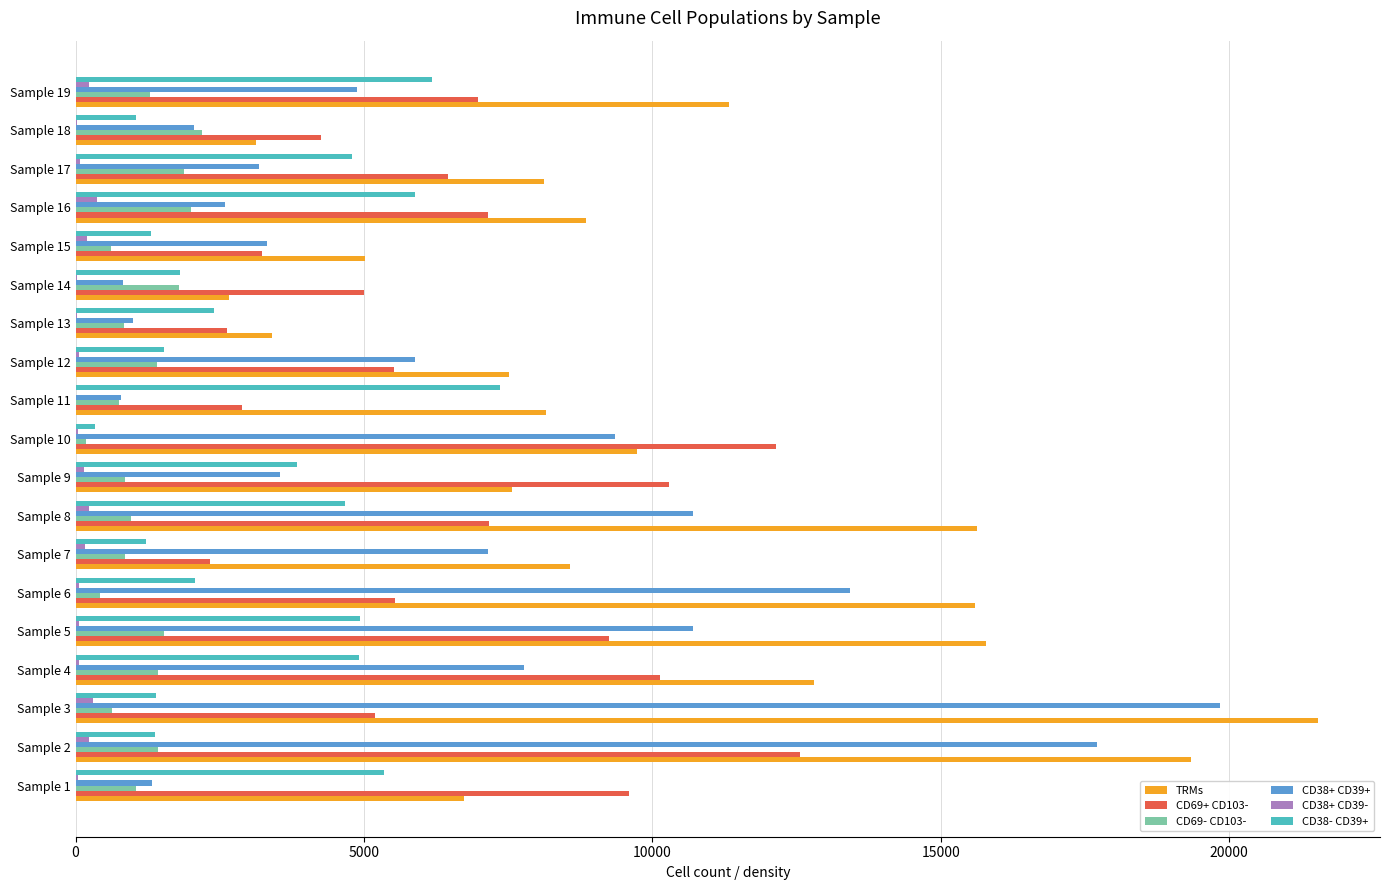

The value of CD69- CD103- at Sample 2 is 1429.1. True or false?

True